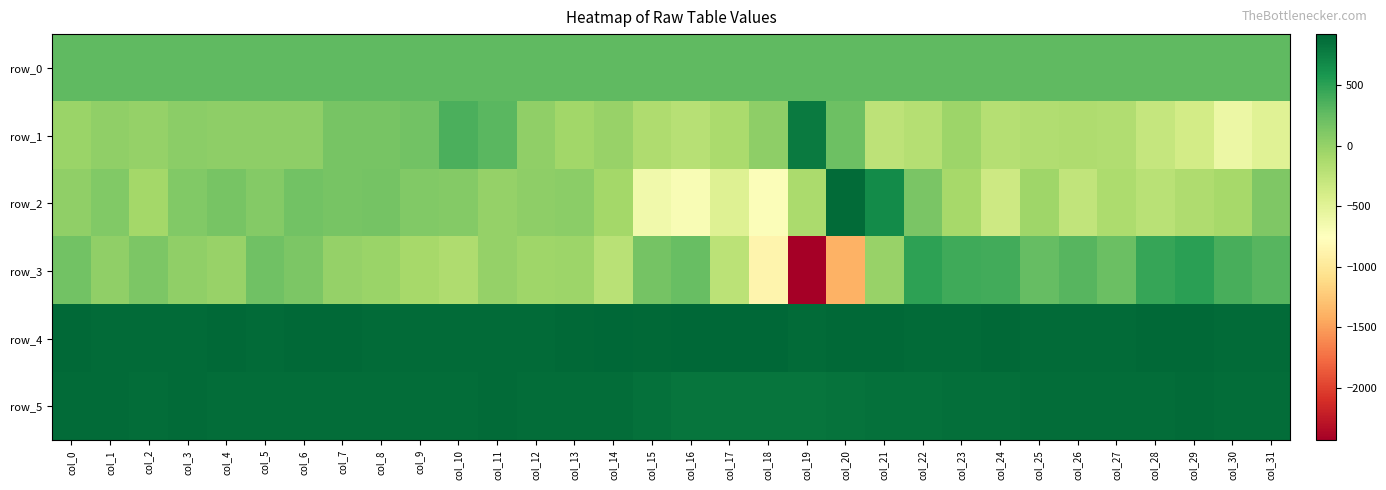

What is the minimum value shown in the chart?

-2432.0